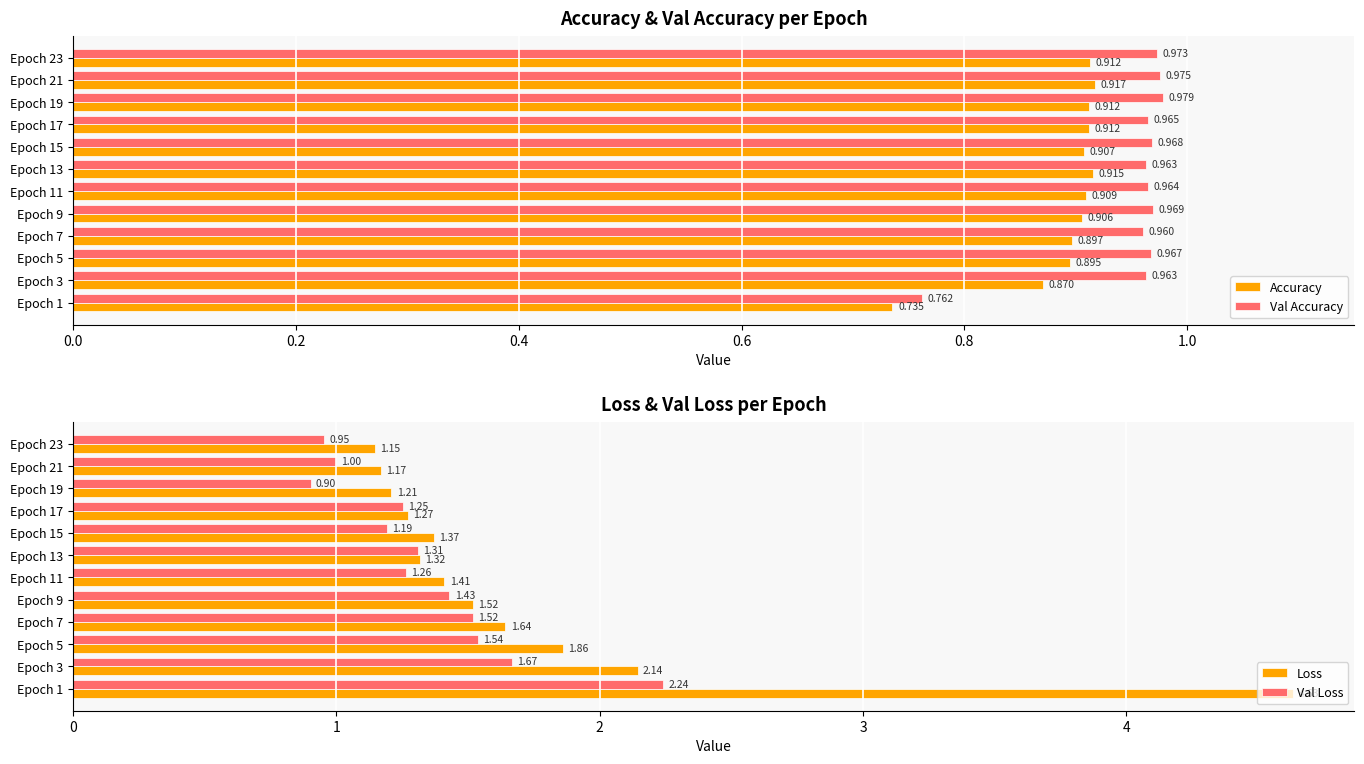

What is the lowest value of the Val Loss series?

0.9